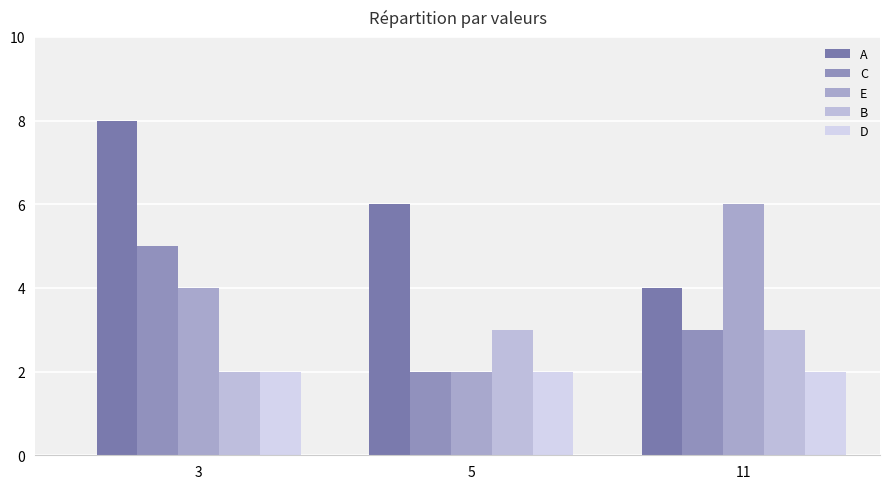

At which category is the sum across all series the highest?

3